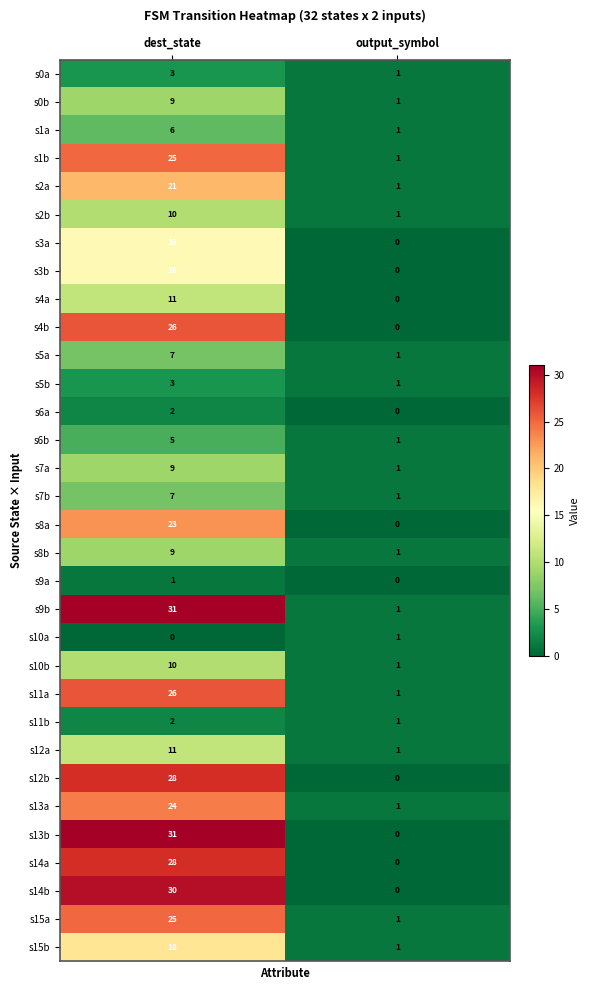

At how many categories does at least one series exceed 16?

1